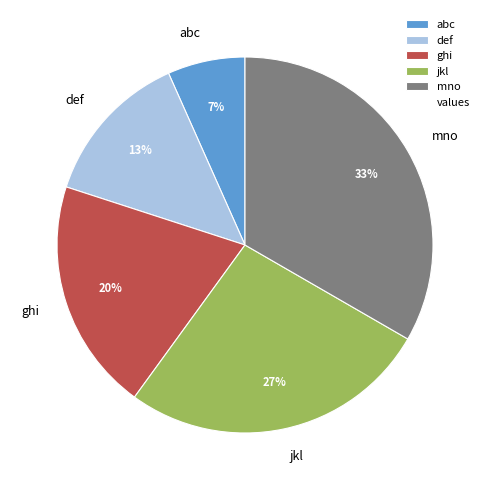

Rank the categories by value from highest to lowest.

mno, jkl, ghi, def, abc